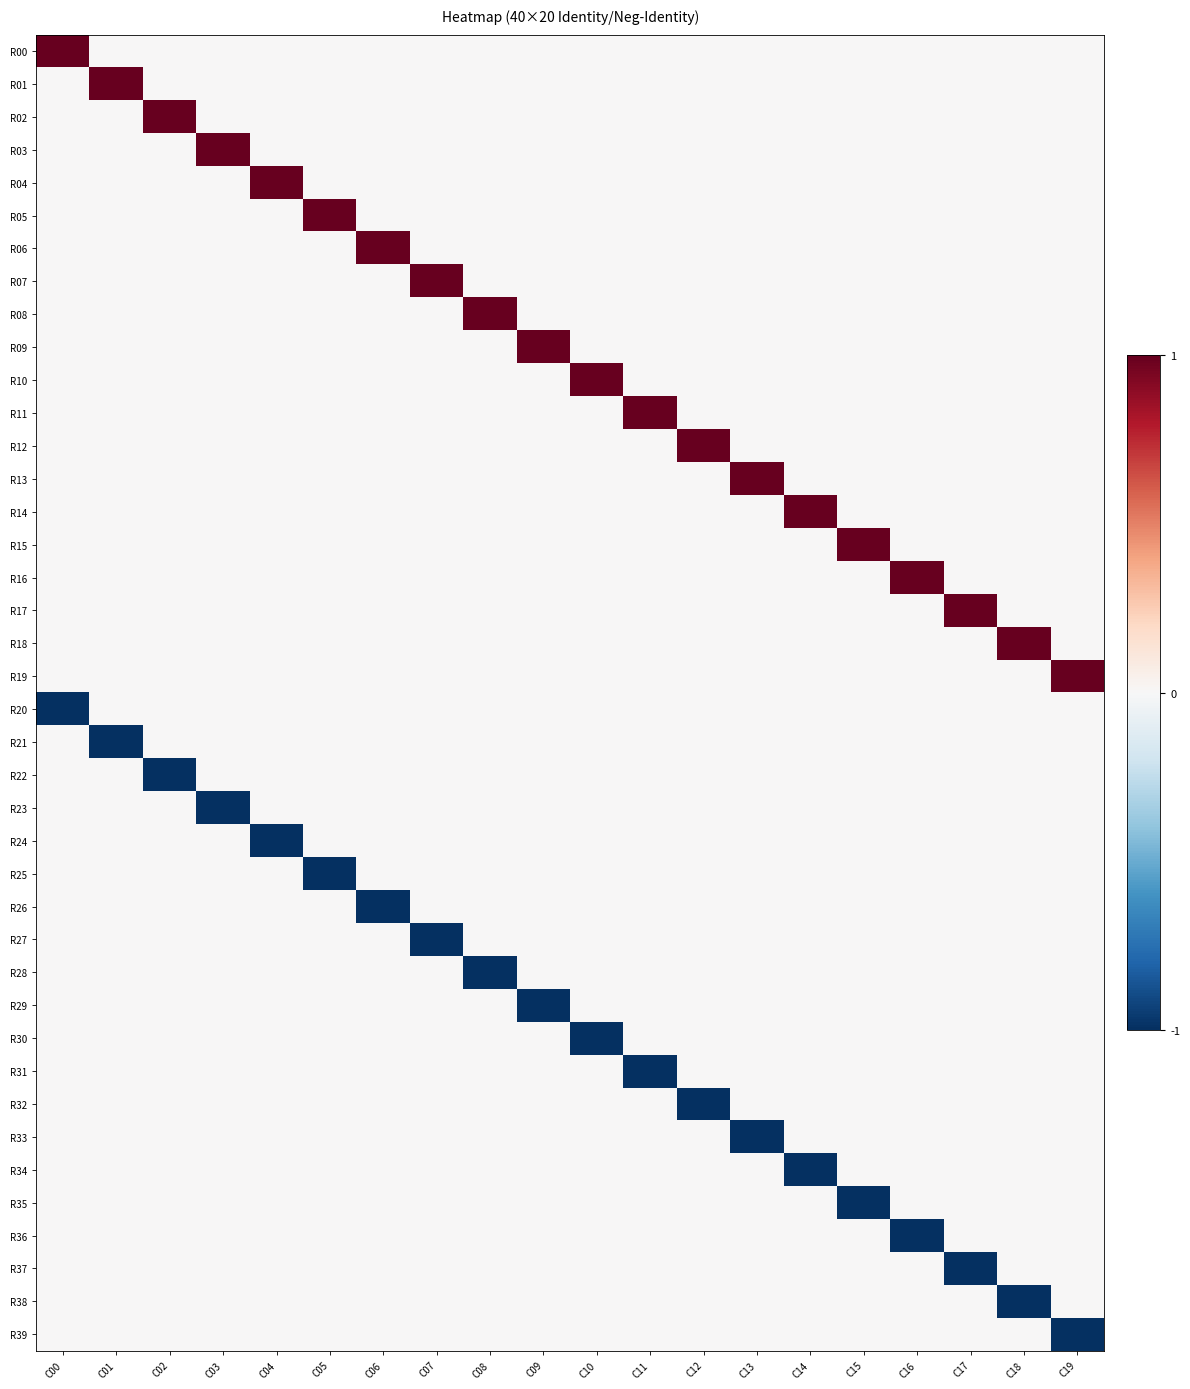

At which category does the chart reach its minimum across all series?

C00